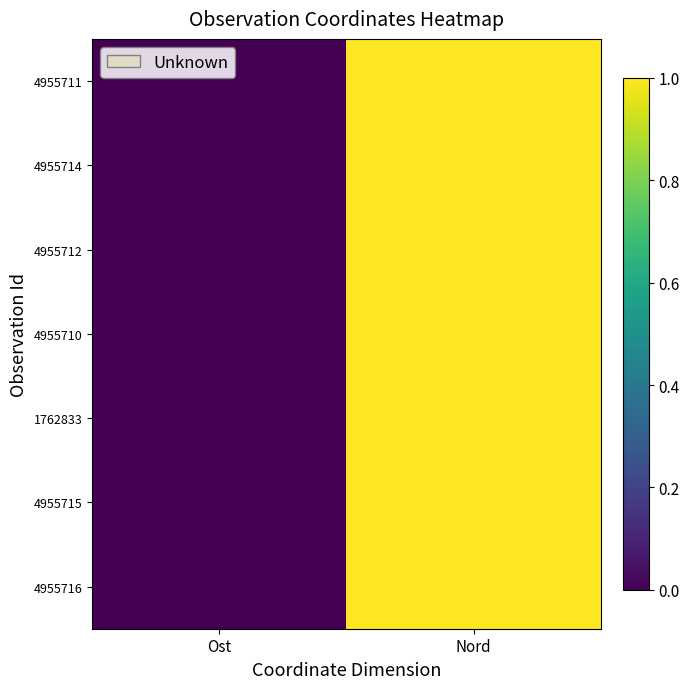

Reading right to left, list all the values displayed in this chart.

4955711: Nord=1.0	Ost=0.0
4955714: Nord=1.0	Ost=0.0
4955712: Nord=1.0	Ost=0.0
4955710: Nord=1.0	Ost=0.0
1762833: Nord=1.0	Ost=0.0
4955715: Nord=1.0	Ost=0.0
4955716: Nord=1.0	Ost=0.0